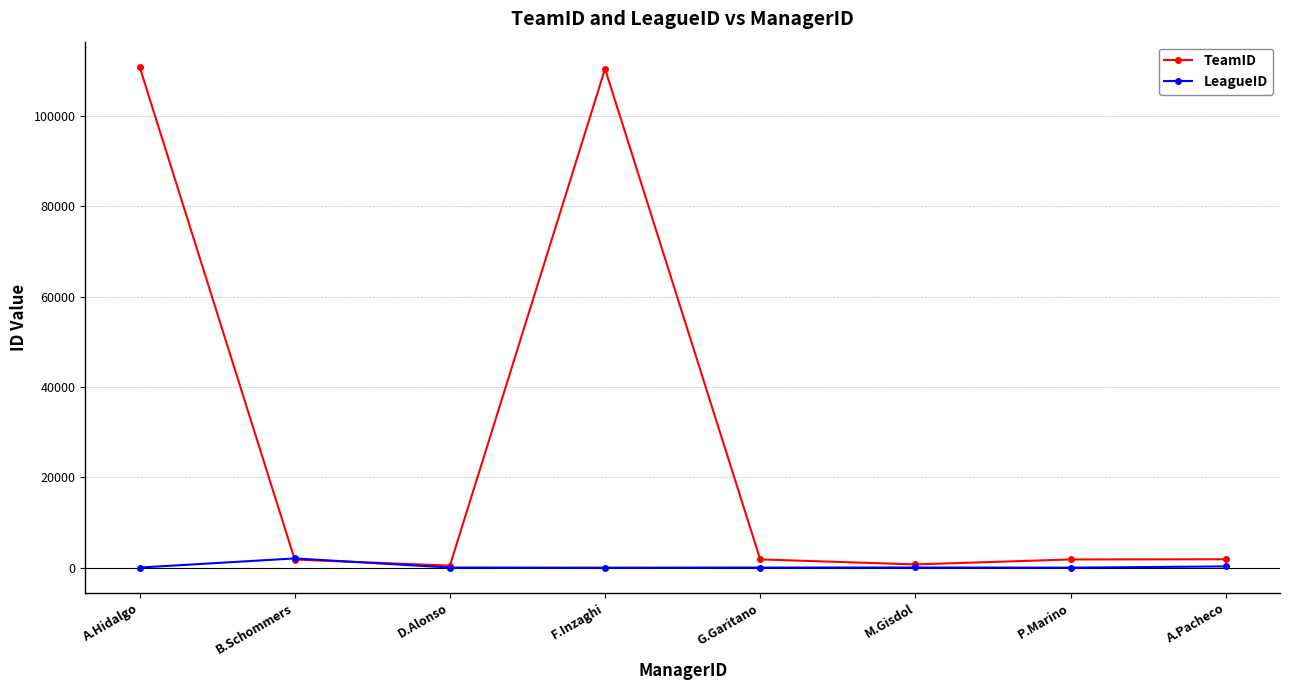

What is the difference between the highest and lowest values at D.Alonso?

428